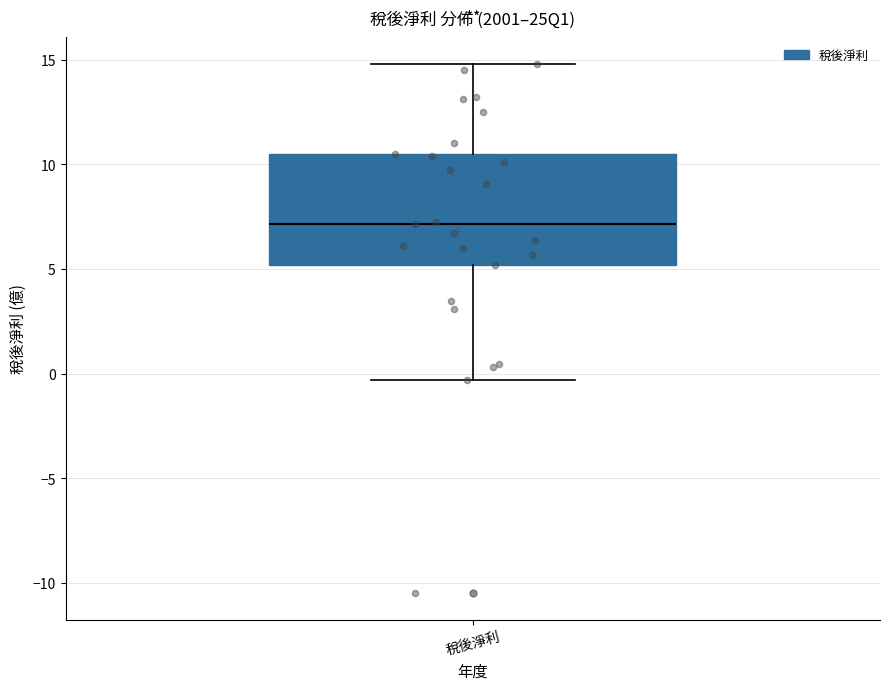

Read this box plot against the y-axis: the position of the median line, the range covered by the box, and the ends of both whiskers. The values are not printed on the chart, so give them approximately, as read against the axis.

median 7.0, box 5.0 to 10.5, whiskers -0.5 to 15.0